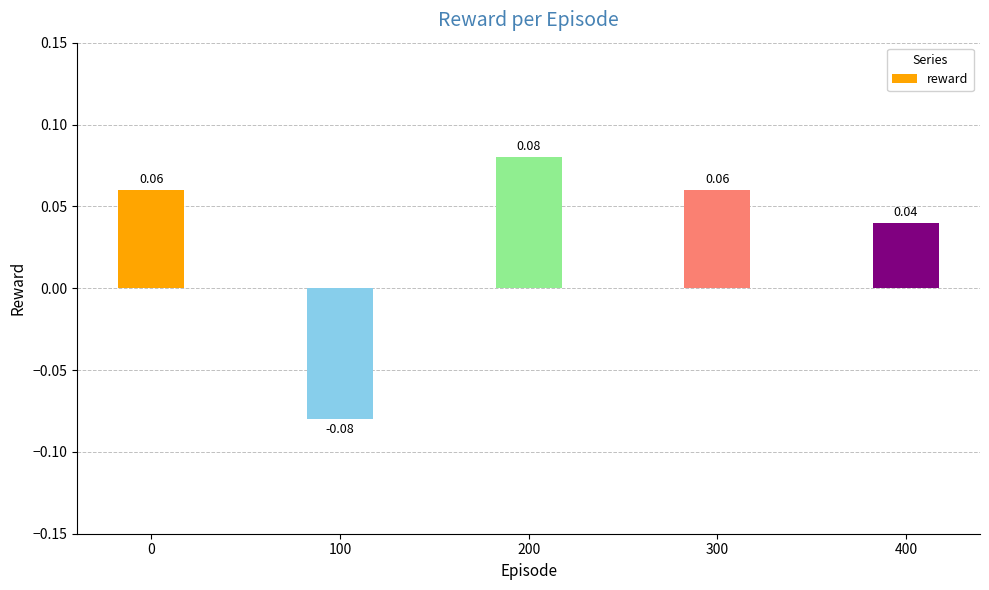

How many series are shown in this chart?

1